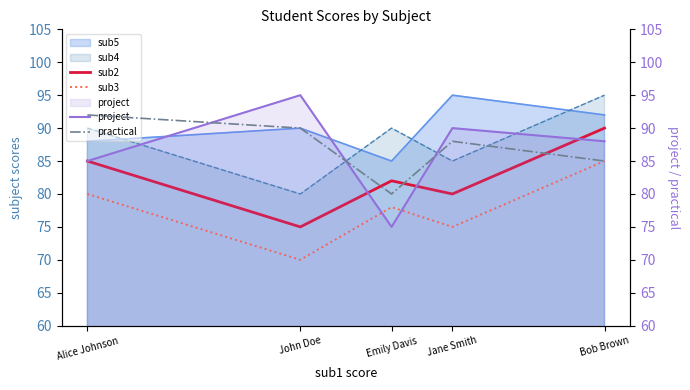

How many practical values are between 85 and 90?

3